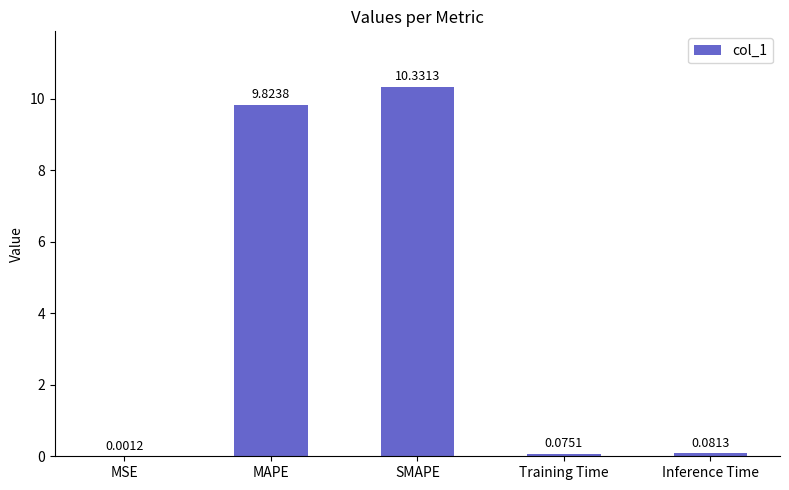

Are the bars grouped side by side (vs. stacked)?

No